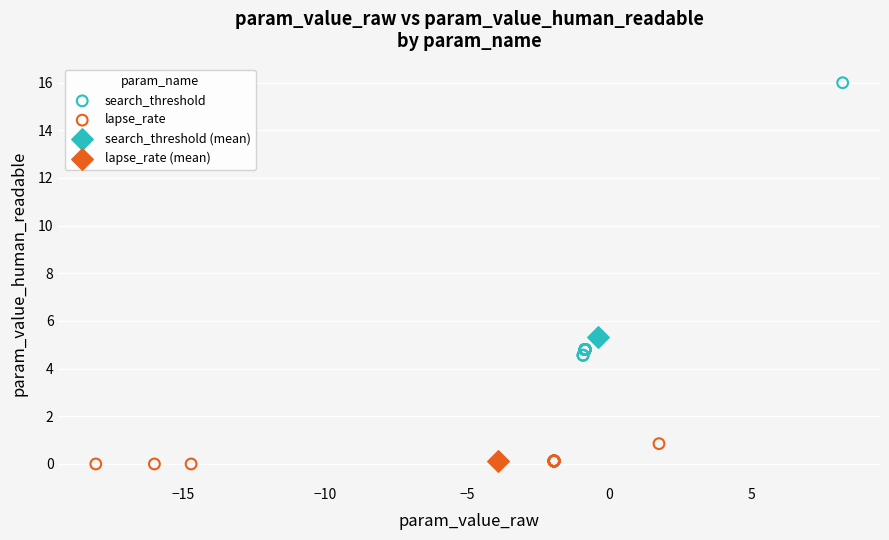

What are all the series names shown in the legend?

search_threshold, lapse_rate, search_threshold (mean), lapse_rate (mean)